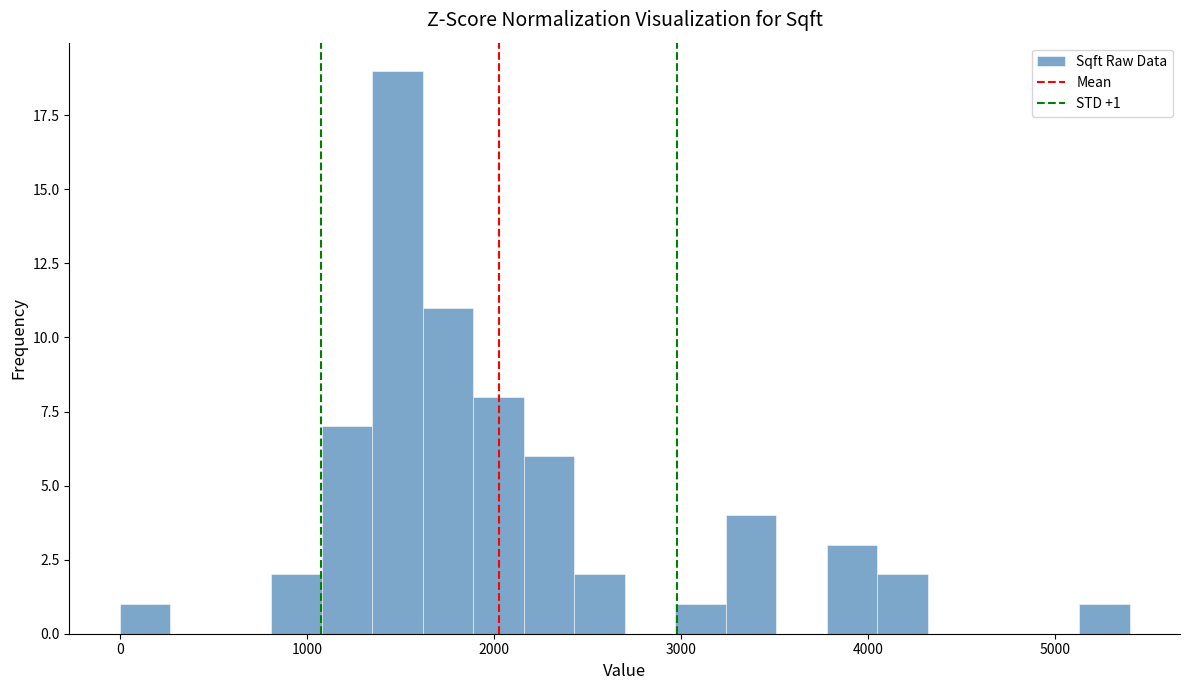

Around what value on the x-axis is the tallest bar? Give the approximate position of its centre, as read against the axis.

1500